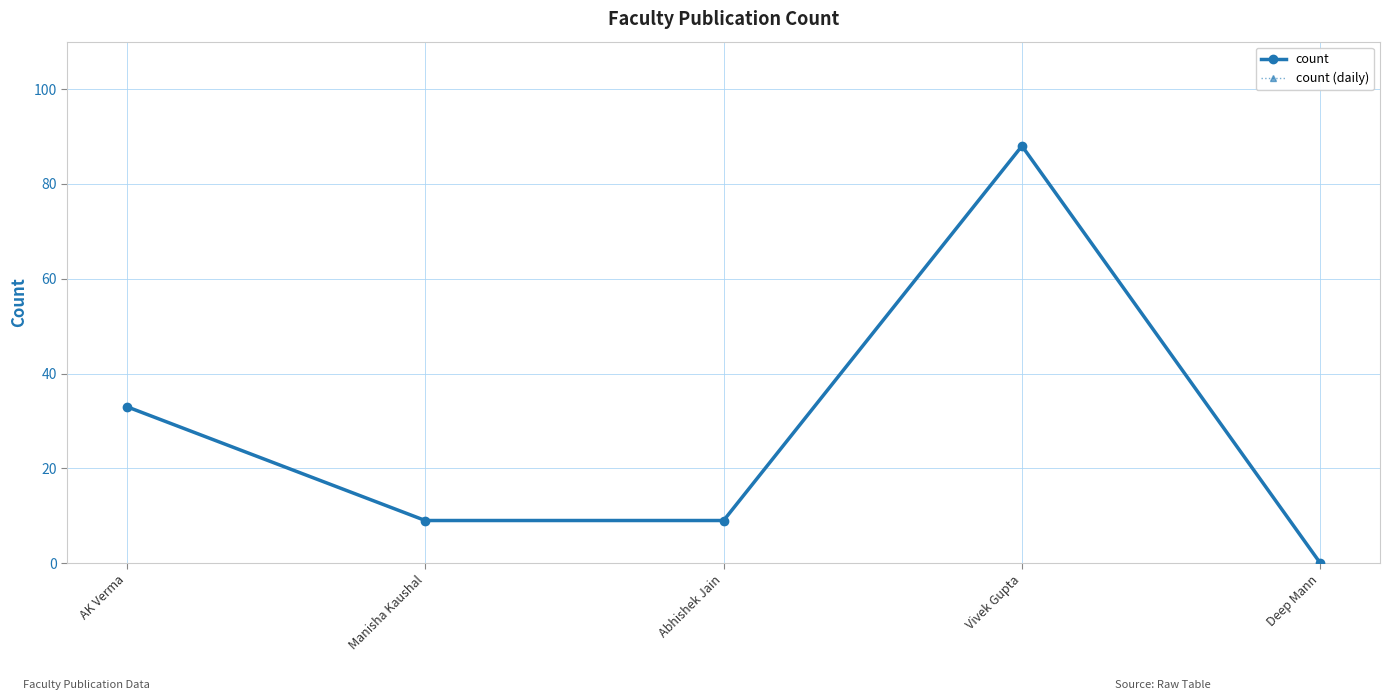

At which category is the sum across all series the highest?

Vivek Gupta